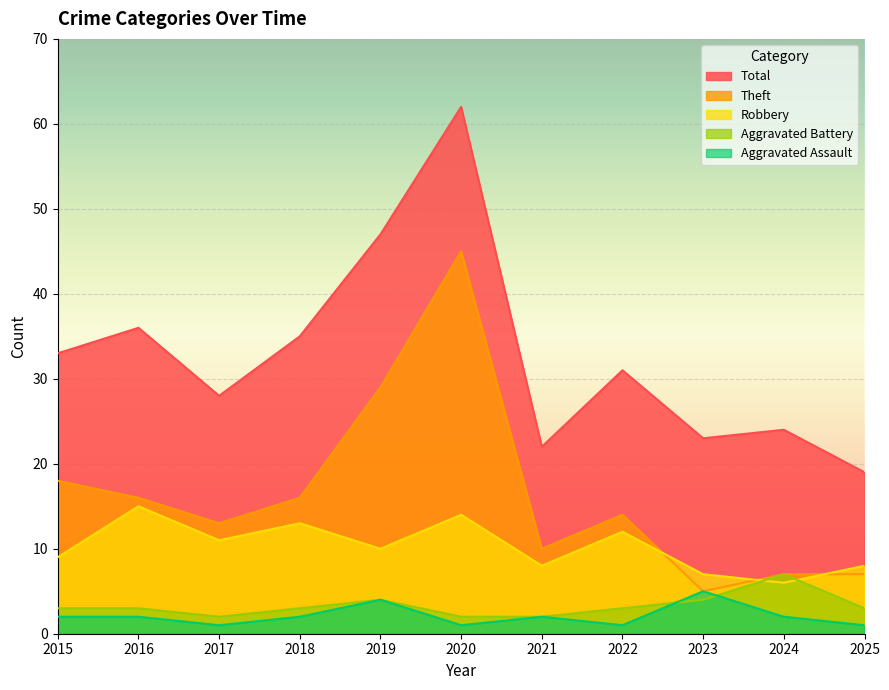

How many times do Theft and Robbery cross each other?

3